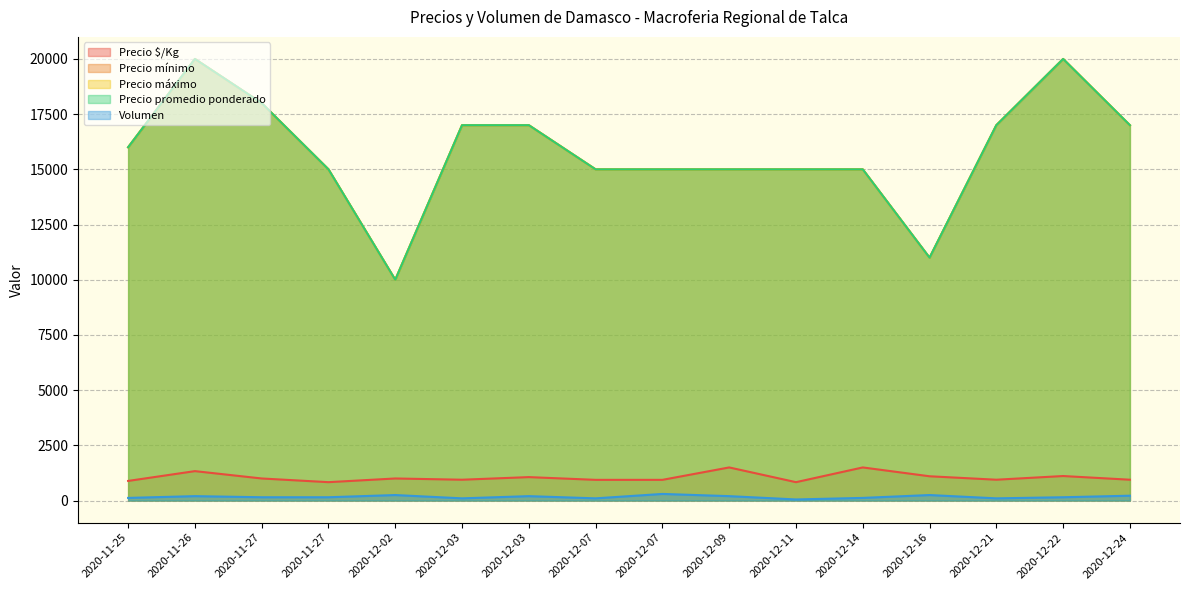

What is the minimum value shown in the chart?

50